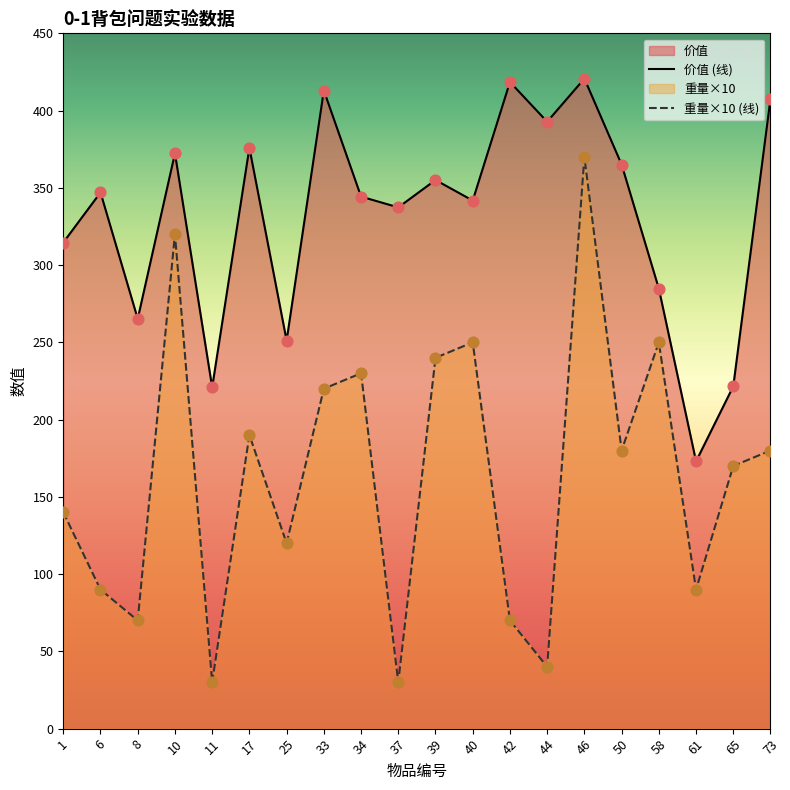

Which series contains the lowest Y value?

重量